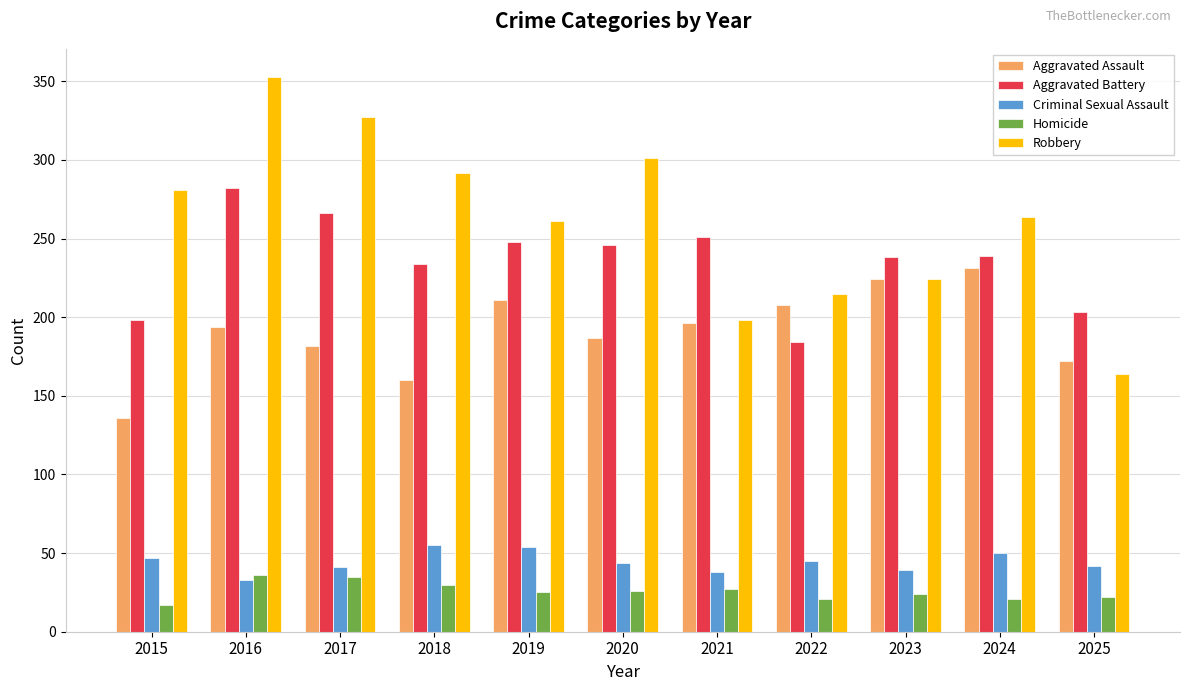

What is the difference between the maximum and minimum values in the Aggravated Assault series?

95